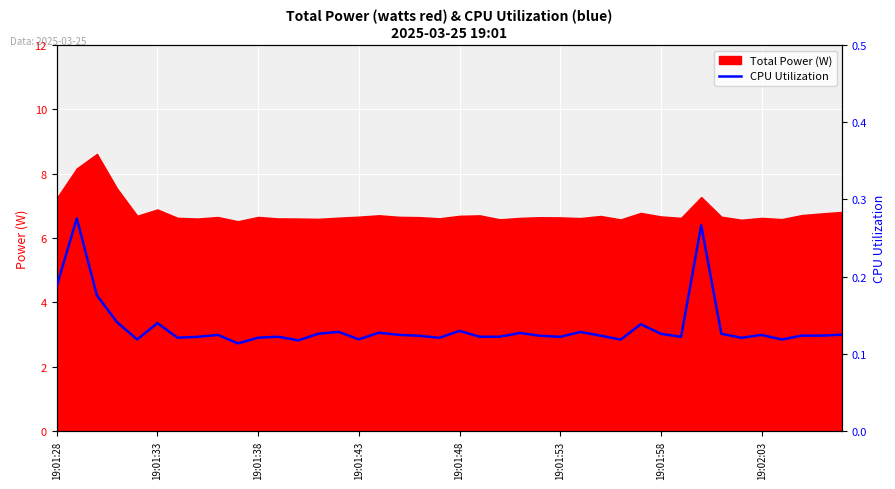

The value of Total Power (W) at 19:01:43 is 6.7. True or false?

True